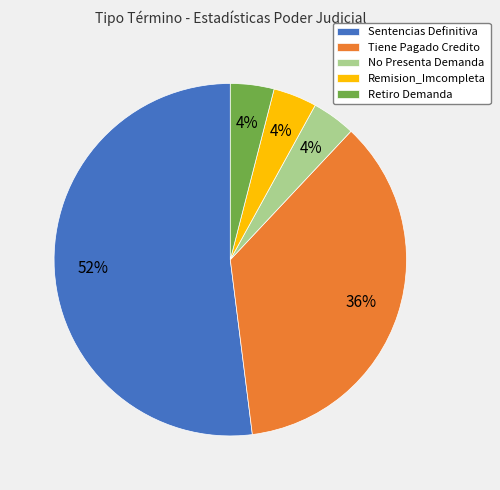

Does any single category account for the majority?

Yes